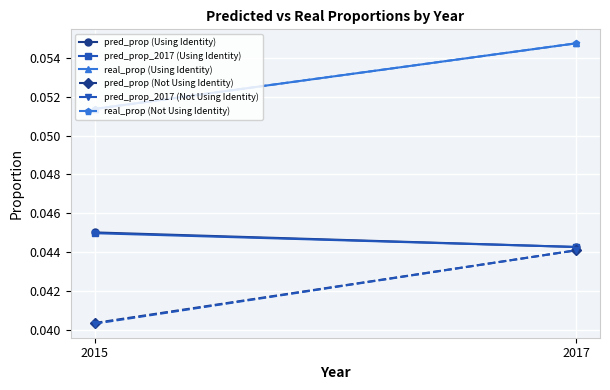

Reading right to left, list all the values displayed in this chart.

pred_prop (Using Identity): 0.0	0.0
pred_prop_2017 (Using Identity): 0.0	0.0
real_prop (Using Identity): 0.1	0.1
pred_prop (Not Using Identity): 0.0	0.0
pred_prop_2017 (Not Using Identity): 0.0	0.0
real_prop (Not Using Identity): 0.1	0.1